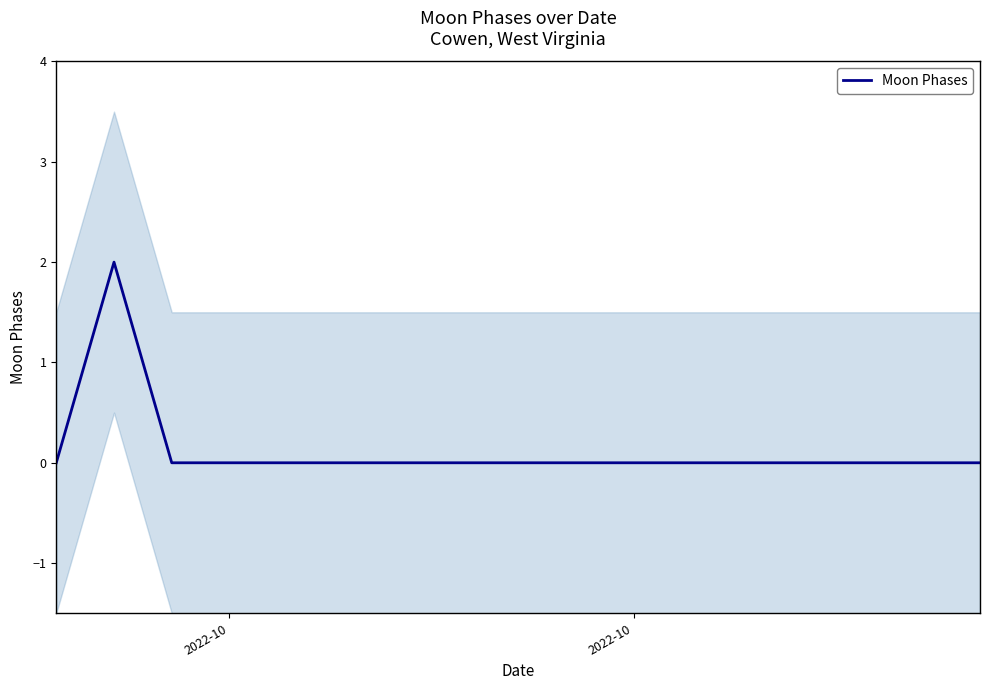

How many points are higher than both their immediate neighbors (excluding endpoints)?

1